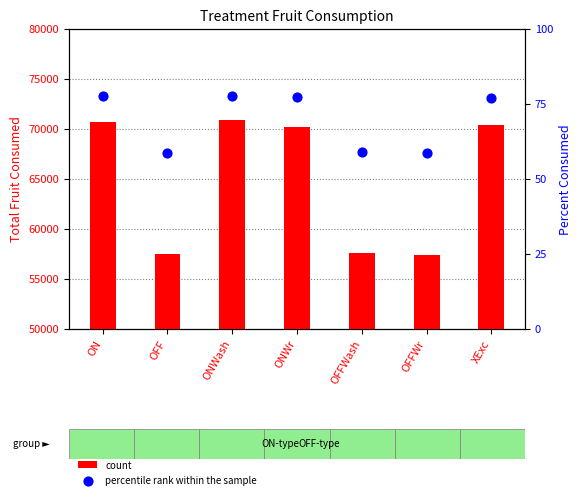

Which series has the largest total across all categories?

count